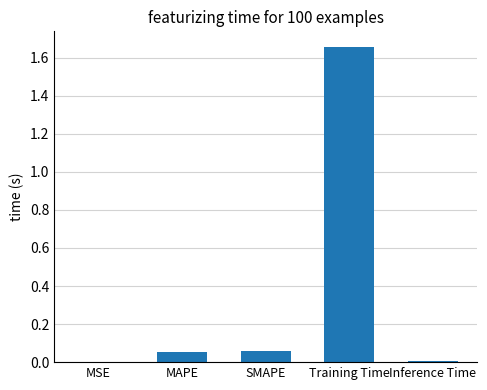

Which has a higher value, MAPE or Training Time?

Training Time